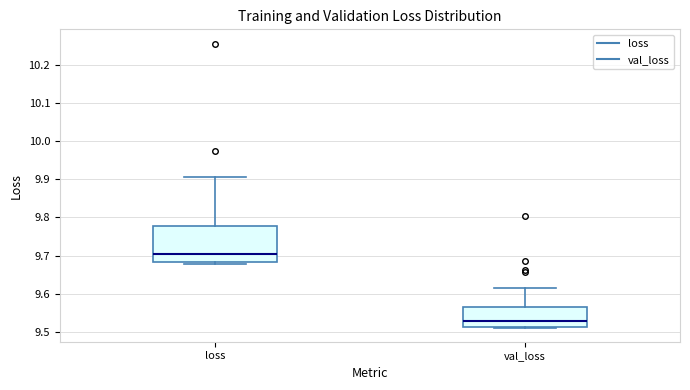

Which box is the tallest, from its lower edge to its upper edge?

loss